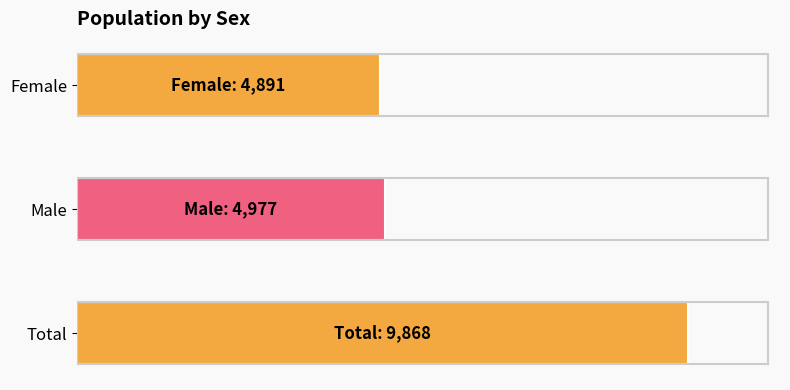

Does the chart contain any negative values?

No